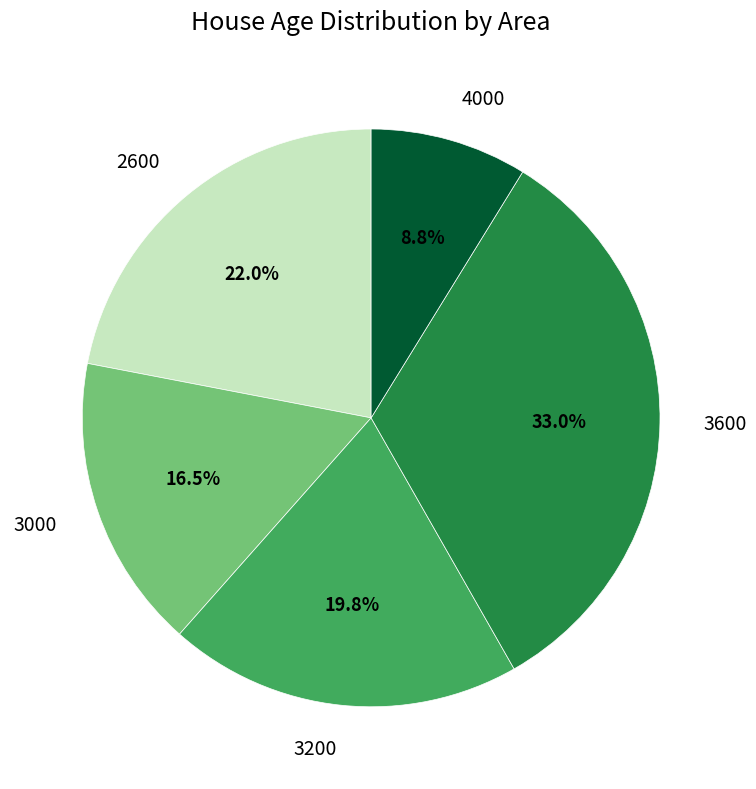

Is 3000 the majority of the pie?

No